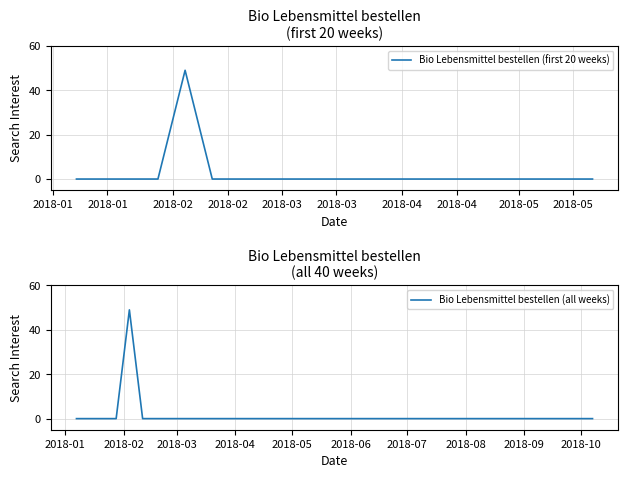

What is the label of the 15th point from the right?

2018-02-11